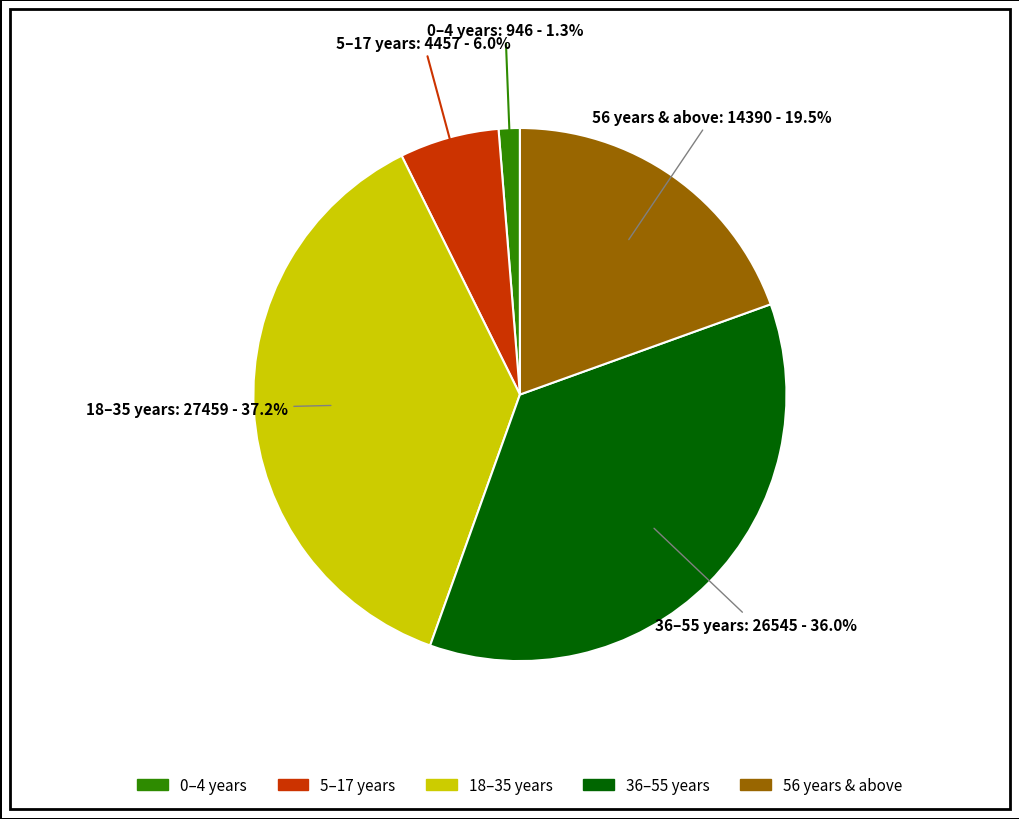

Does 0–4 years represent more than half of the total?

No